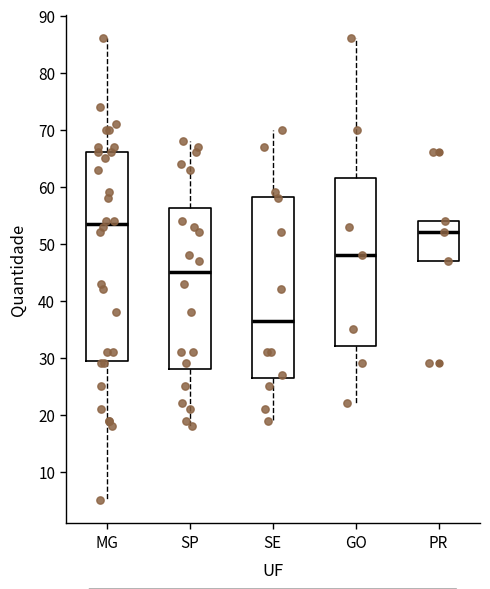

Reading left to right, transcribe this box plot: for each box, give where its median line is, the range the box spans, and where its two whiskers end, as read against the y-axis. The values are not printed on the chart, so give them approximately, as read against the axis.

MG: median 54, box 30 to 66, whiskers 5 to 86
SP: median 45, box 28 to 56, whiskers 18 to 68
SE: median 37, box 27 to 58, whiskers 19 to 70
GO: median 48, box 32 to 62, whiskers 22 to 86
PR: median 52, box 47 to 54, whiskers 47 to 54